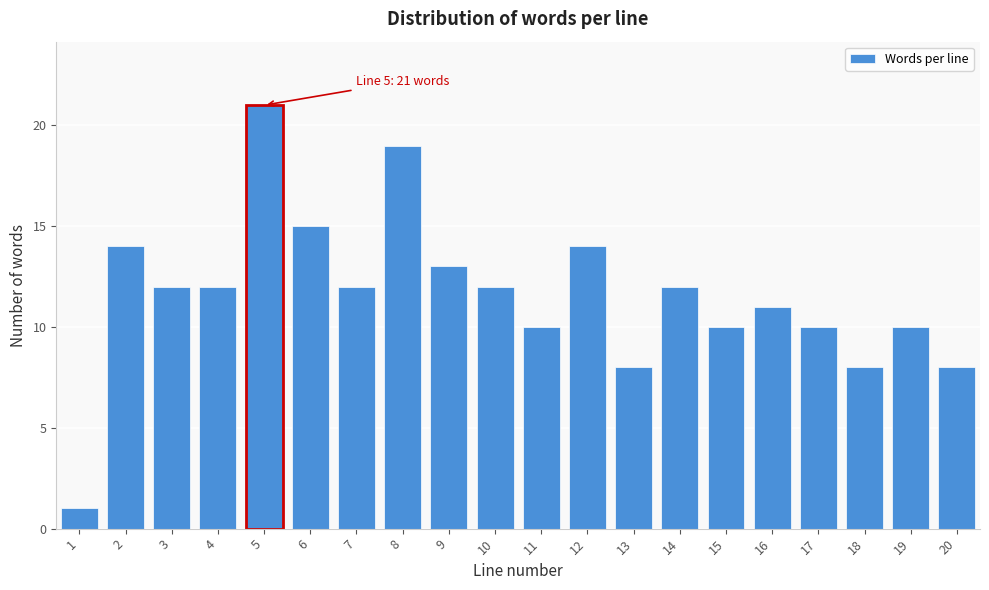

Reading right to left, what are all the values shown in this chart?

20=8	19=10	18=8	17=10	16=11	15=10	14=12	13=8	12=14	11=10	10=12	9=13	8=19	7=12	6=15	5=21	4=12	3=12	2=14	1=1